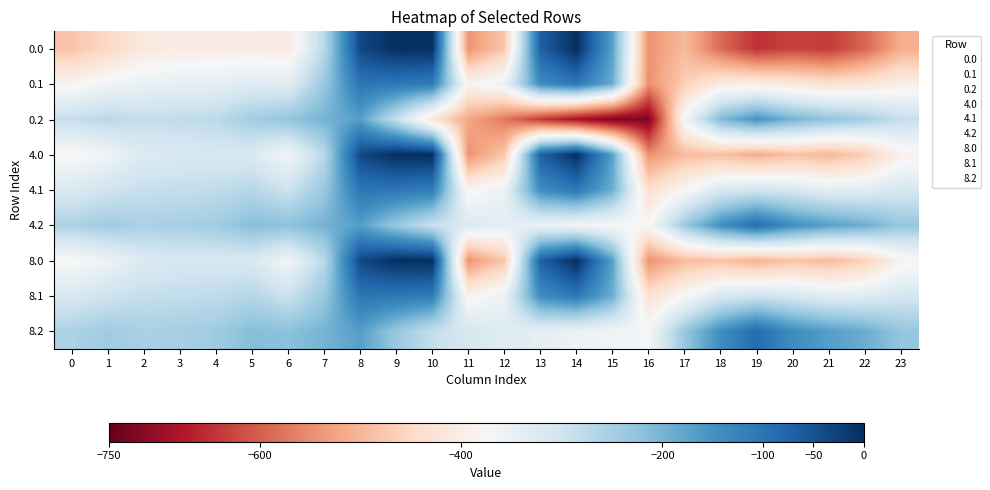

At which category is the sum across all series the highest?

8